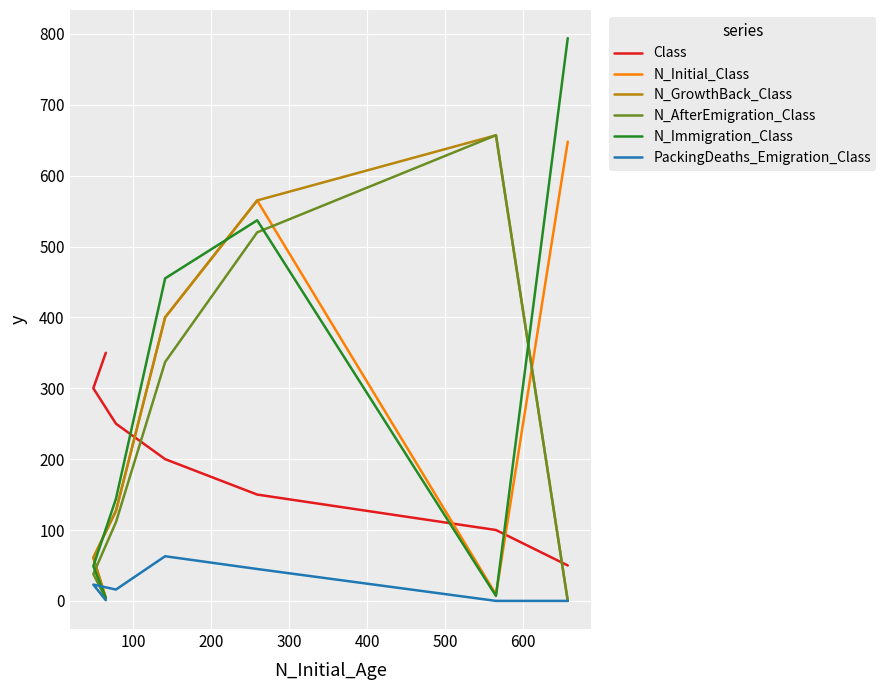

How many values in N_GrowthBack_Class are above zero?

6